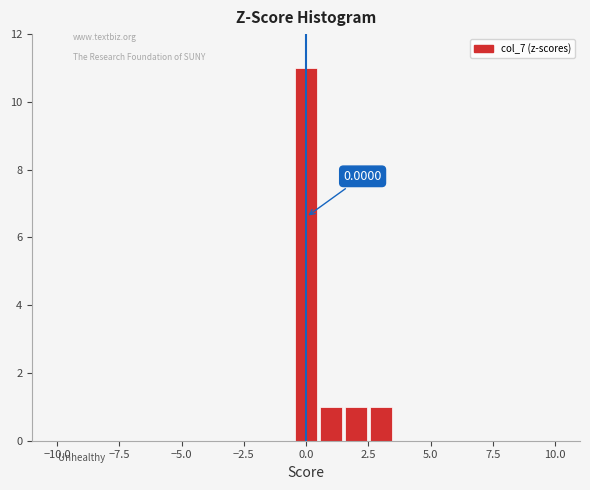

Read against the x-axis, roughly where is the centre of the tallest bar?

0.0